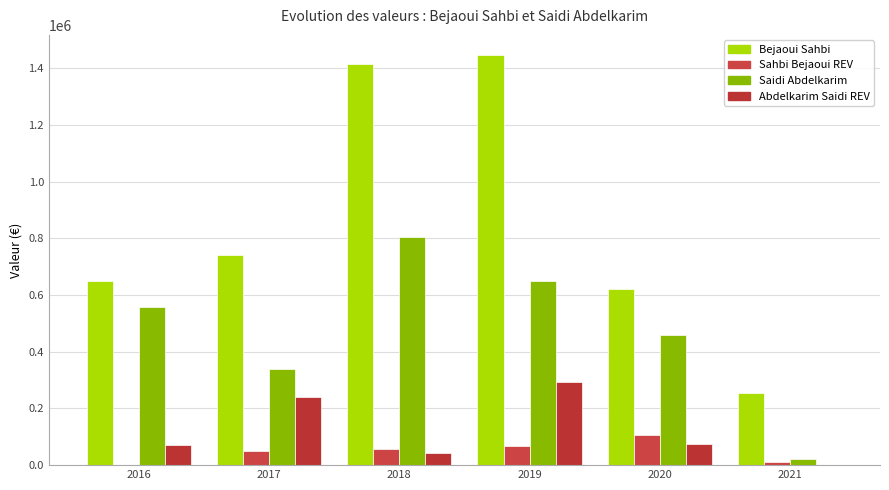

What is the value of the Bejaoui Sahbi bar at the 1st from the left?

648779.7